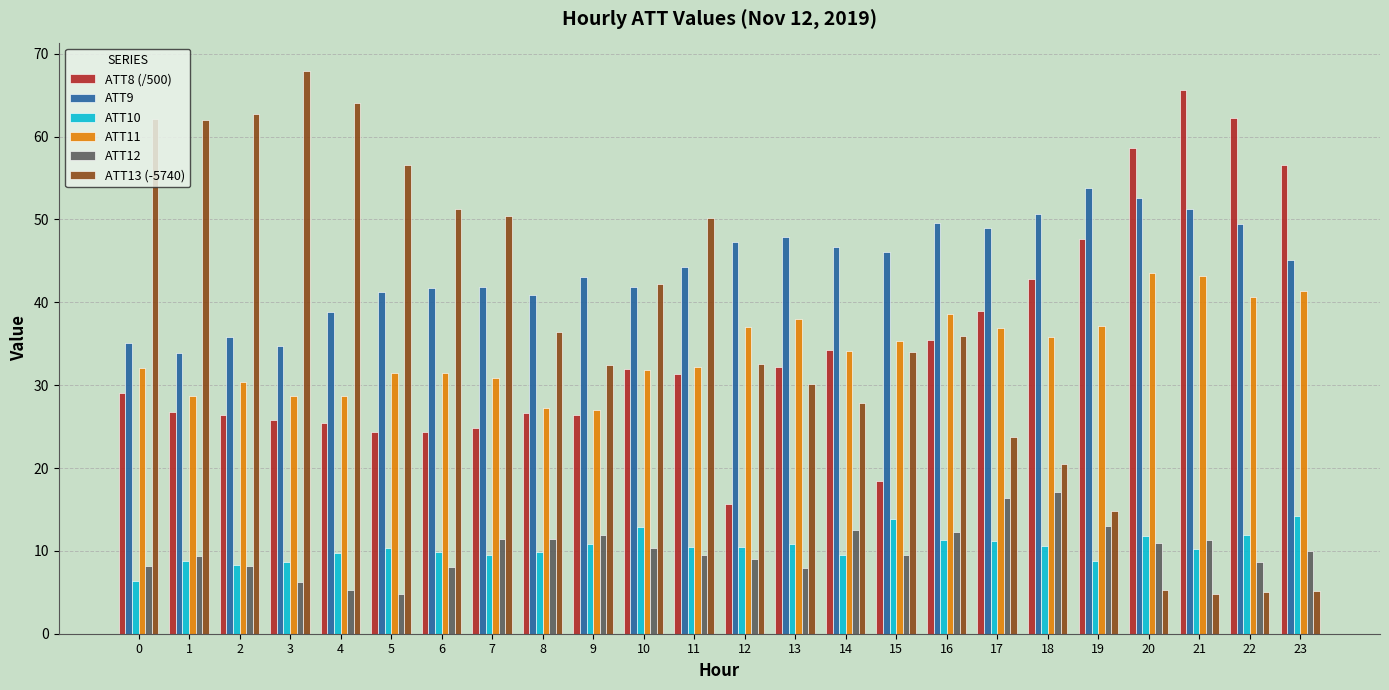

Rank the series at 7 from lowest to highest value.

ATT10, ATT12, ATT8 (/500), ATT11, ATT9, ATT13 (-5740)